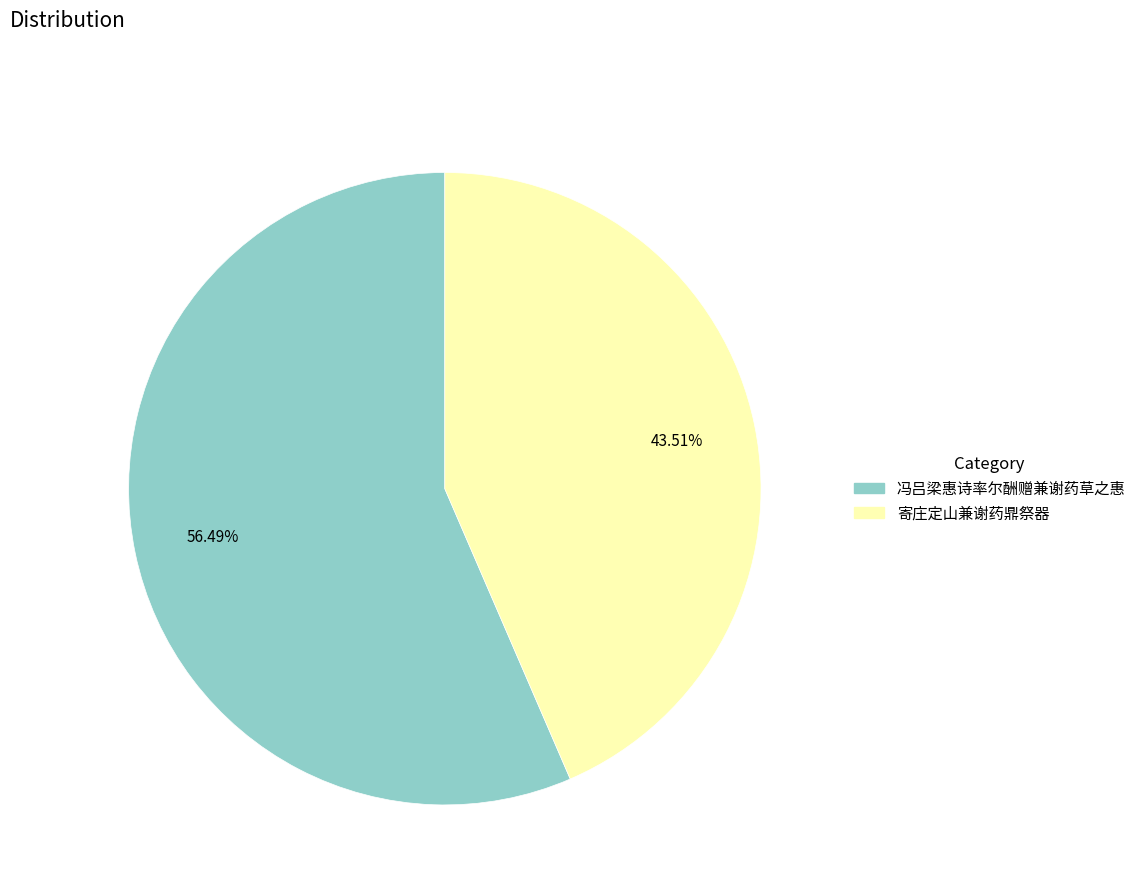

To the nearest percent, what is the average slice percentage?

50%